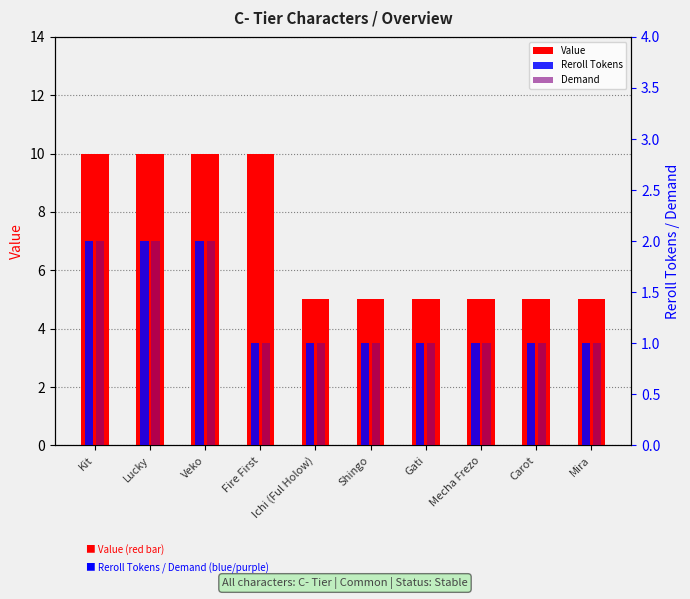

At which label is Reroll Tokens closest to 1?

Fire First